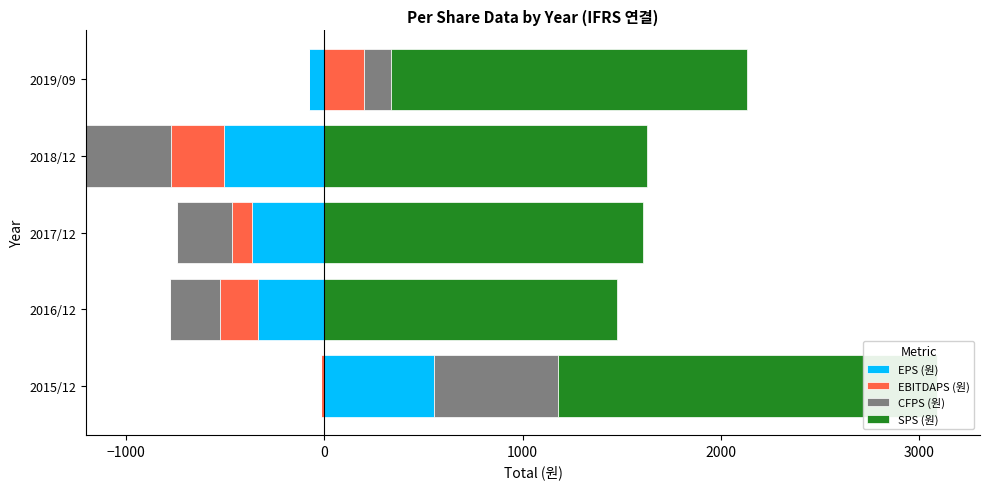

Which series has the largest total across all categories?

SPS (원)